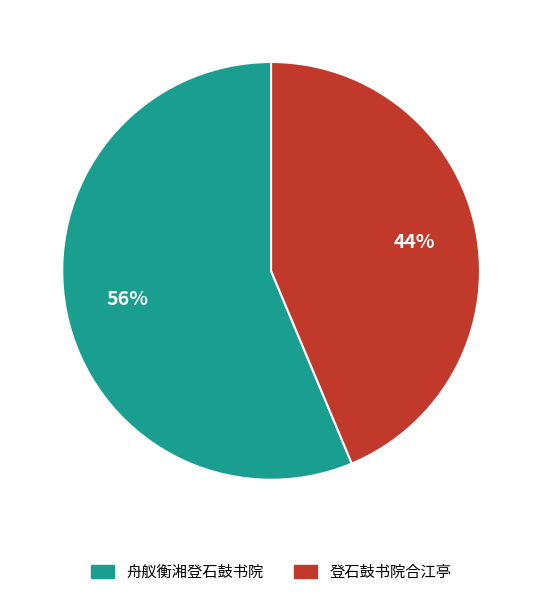

True or false: 登石鼓书院合江亭 accounts for 44% of the total.

True